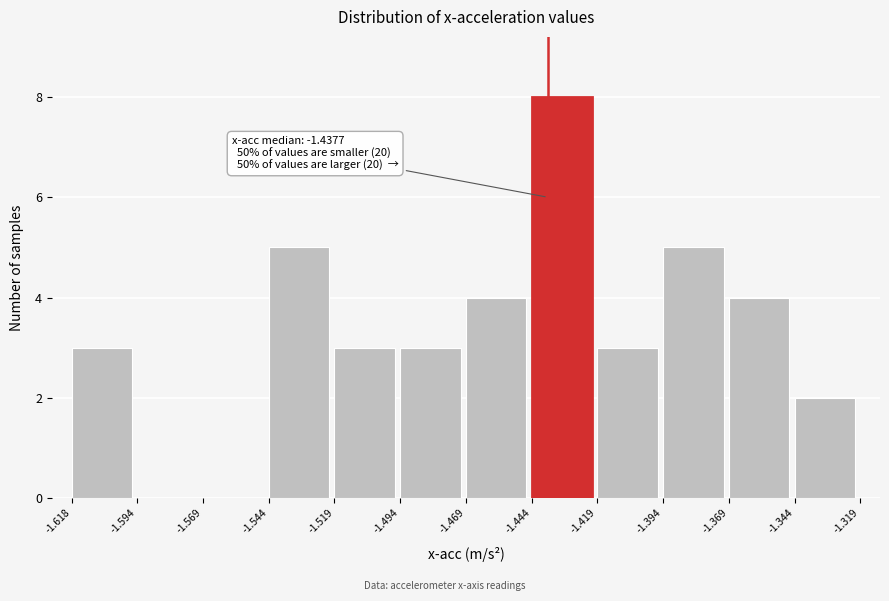

Over which range of the x-axis is the bar tallest?

-1.444 to -1.419